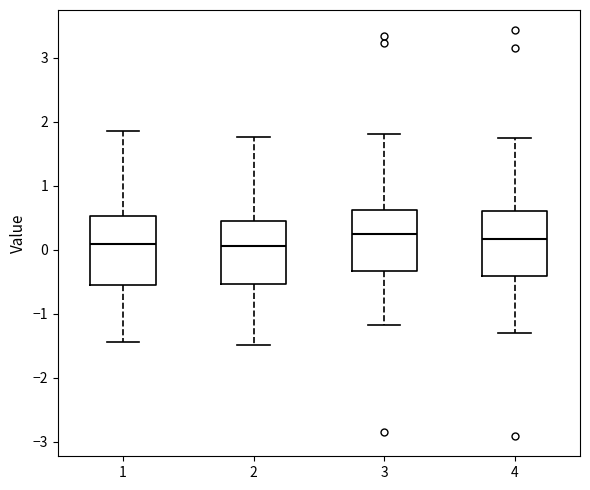

Where is the upper edge of the box at x = 4 on the y-axis? The values are not printed on the chart, so give them approximately, as read against the axis.

0.6